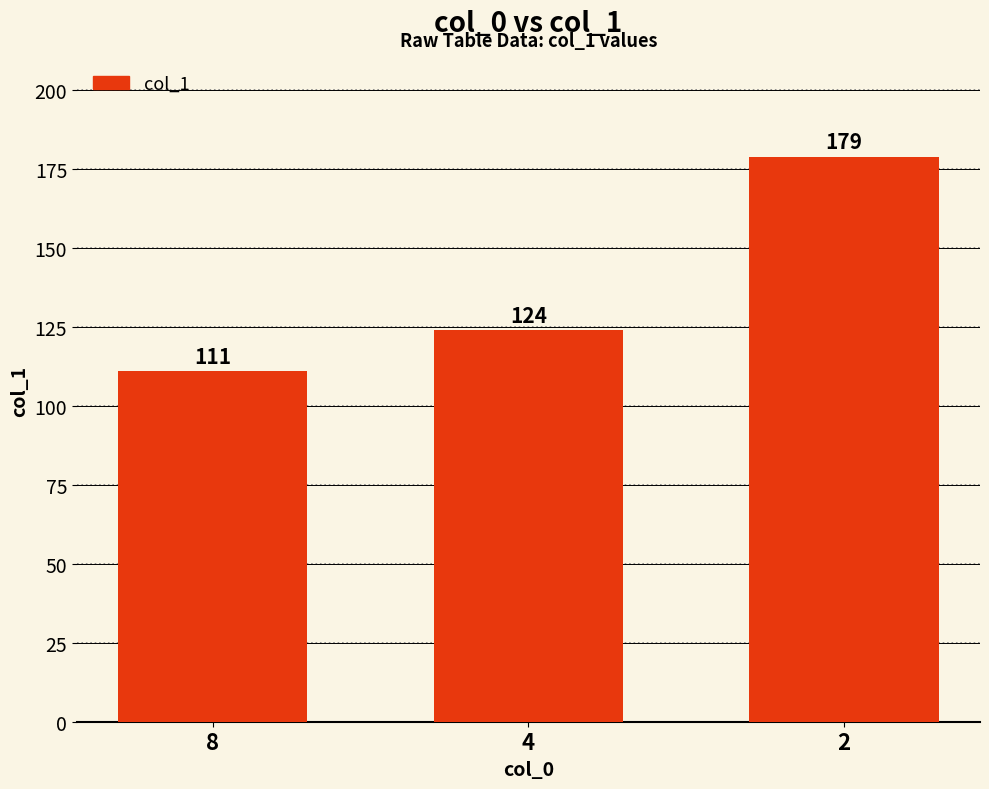

Where is the data nearest to the value 145?

4